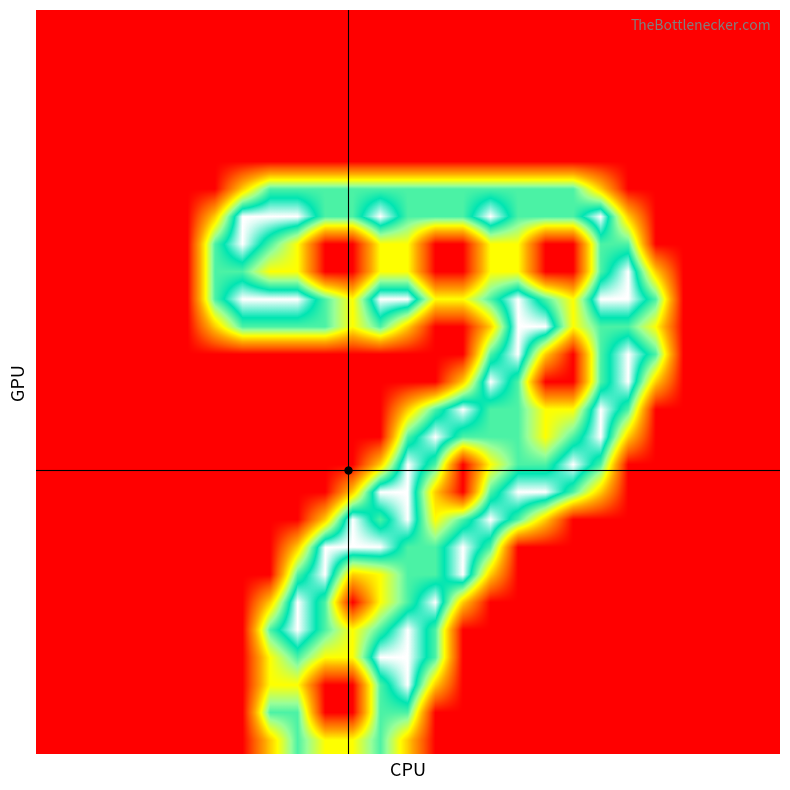

How many distinct data groups are displayed?

27